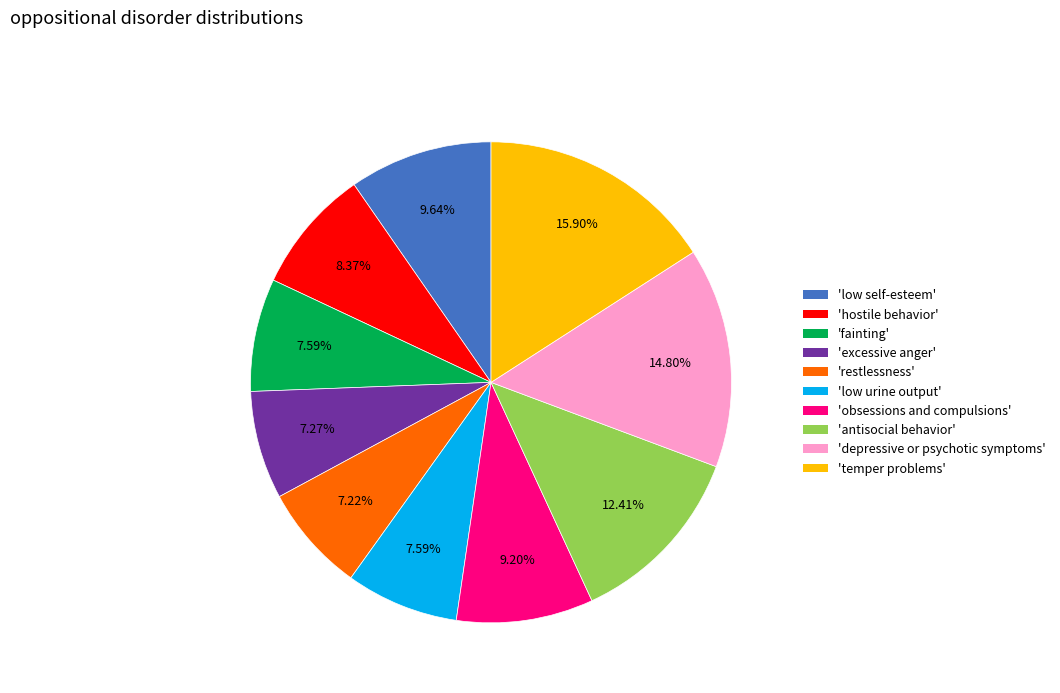

Which has a higher value, 'temper problems' or 'obsessions and compulsions'?

'temper problems'